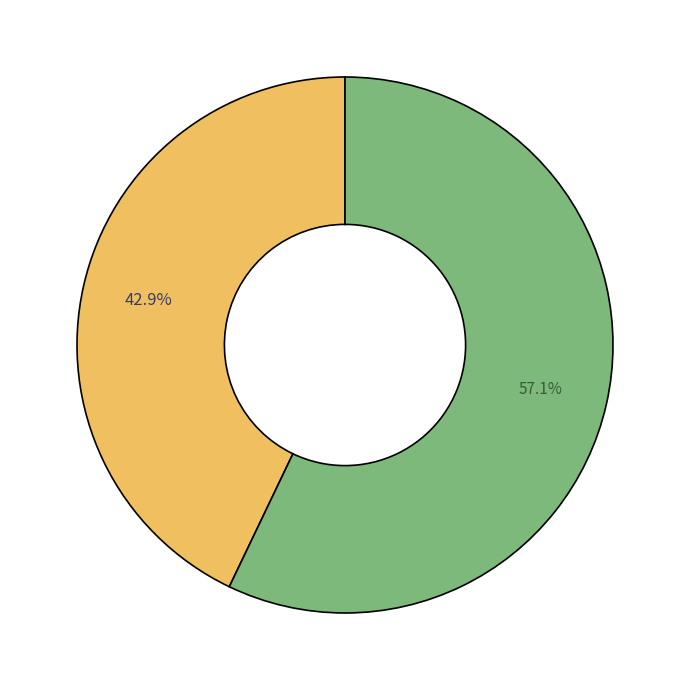

How many segments does this pie chart have?

2